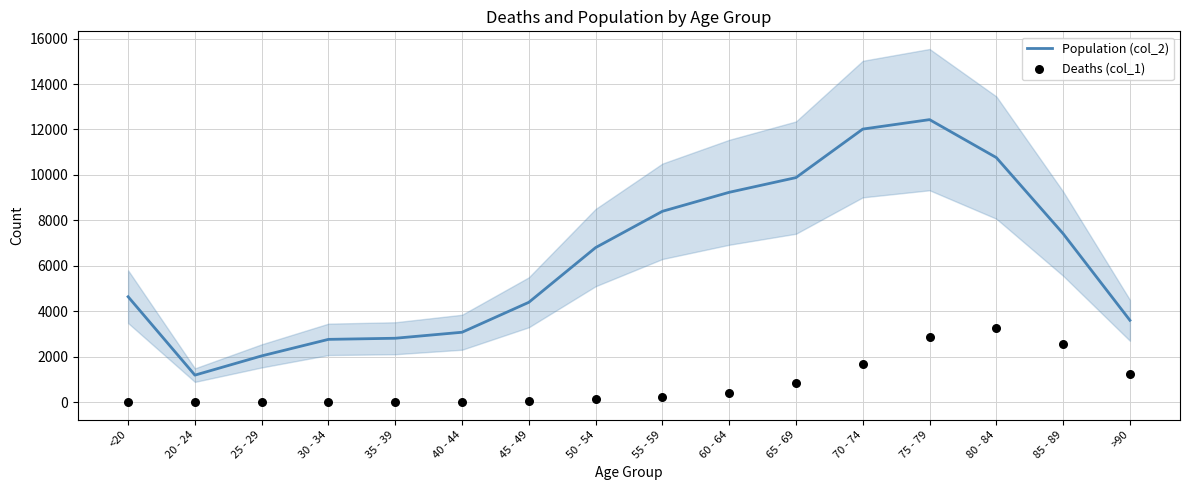

Which series reaches the minimum Y coordinate?

Deaths (col_1)